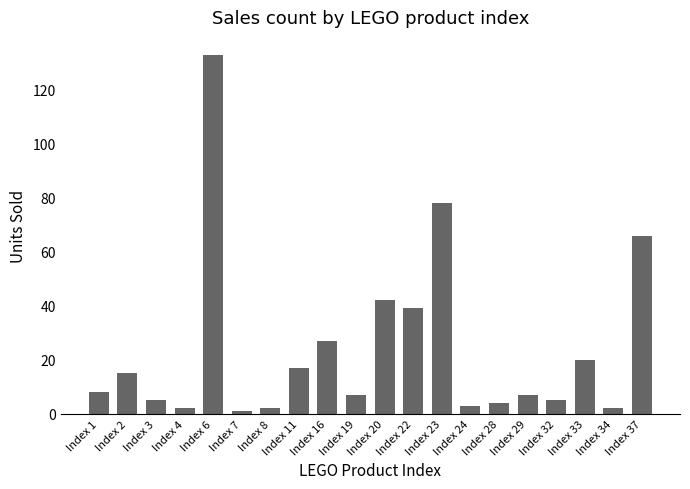

Reading left to right, transcribe all the data shown in this chart.

Index 1=8	Index 2=15	Index 3=5	Index 4=2	Index 6=133	Index 7=1	Index 8=2	Index 11=17	Index 16=27	Index 19=7	Index 20=42	Index 22=39	Index 23=78	Index 24=3	Index 28=4	Index 29=7	Index 32=5	Index 33=20	Index 34=2	Index 37=66